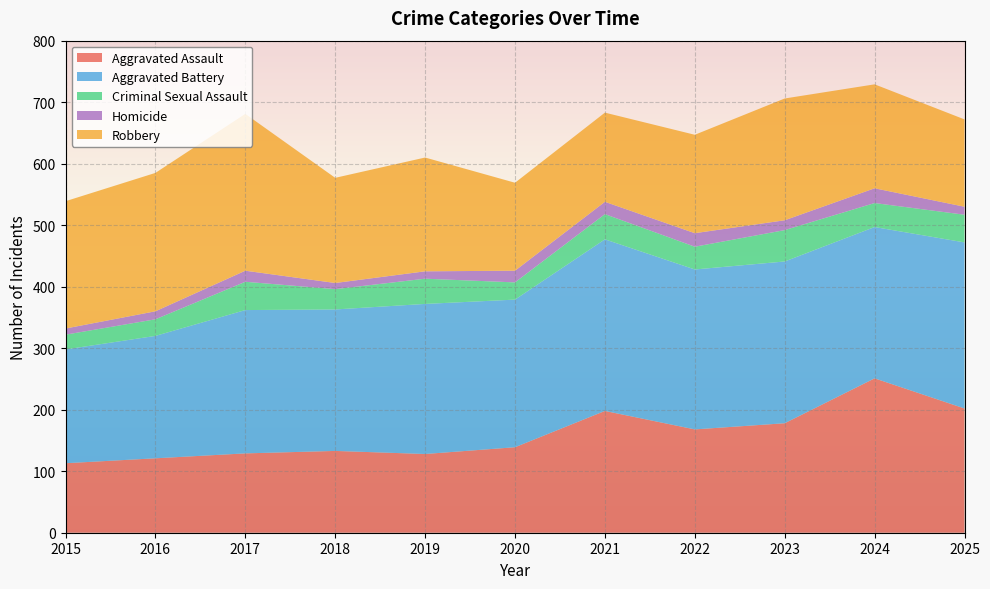

Reading left to right, extract all data points from this chart.

Aggravated Assault: 2015=113	2016=121	2017=129	2018=133	2019=128	2020=139	2021=198	2022=168	2023=178	2024=251	2025=202
Aggravated Battery: 2015=185	2016=199	2017=233	2018=230	2019=244	2020=240	2021=279	2022=260	2023=263	2024=246	2025=270
Criminal Sexual Assault: 2015=24	2016=27	2017=46	2018=33	2019=41	2020=28	2021=41	2022=37	2023=51	2024=39	2025=45
Homicide: 2015=10	2016=13	2017=18	2018=10	2019=12	2020=19	2021=20	2022=22	2023=16	2024=24	2025=13
Robbery: 2015=207	2016=225	2017=255	2018=171	2019=185	2020=143	2021=145	2022=160	2023=198	2024=169	2025=142